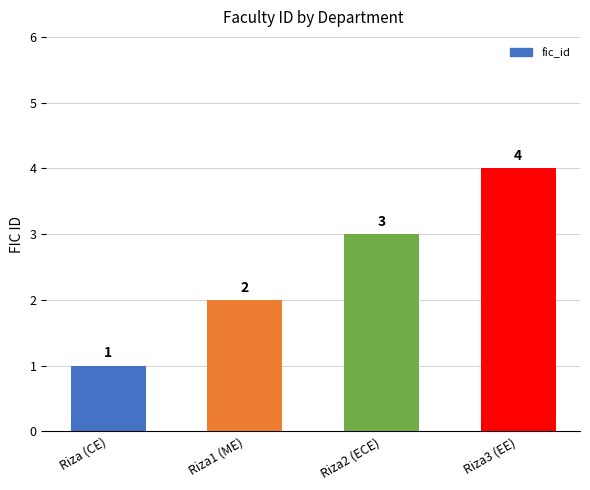

Reading right to left, extract all data points from this chart.

Riza3 (EE)=4	Riza2 (ECE)=3	Riza1 (ME)=2	Riza (CE)=1